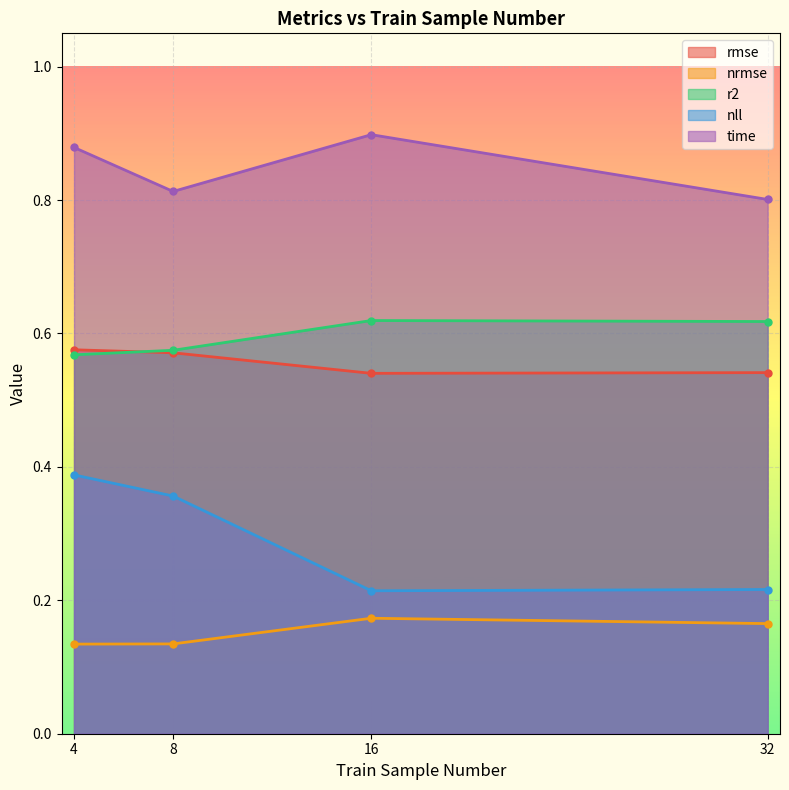

Is it true that r2 equals 0.6 at 16?

True